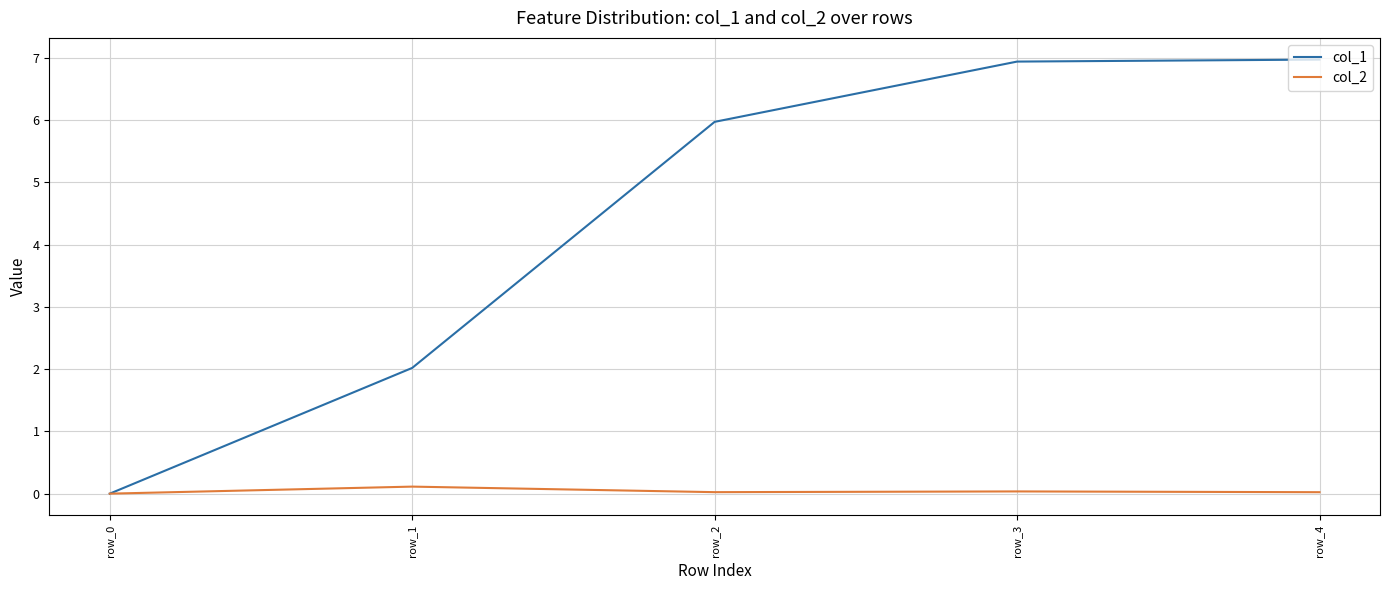

Where does the col_1 series first go above 5?

row_2